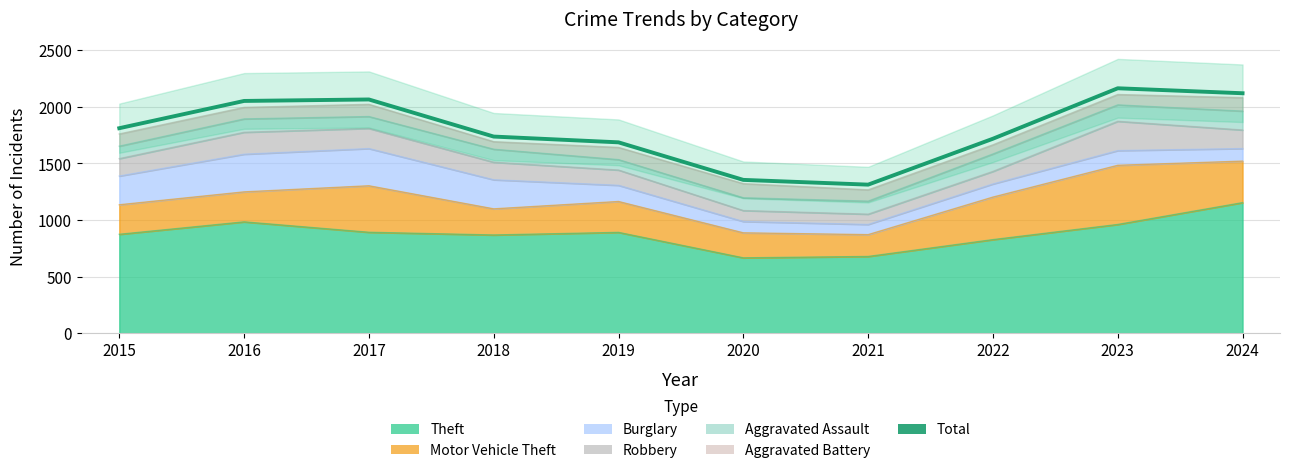

True or false: there are more than 0 points higher than both neighbors.

True